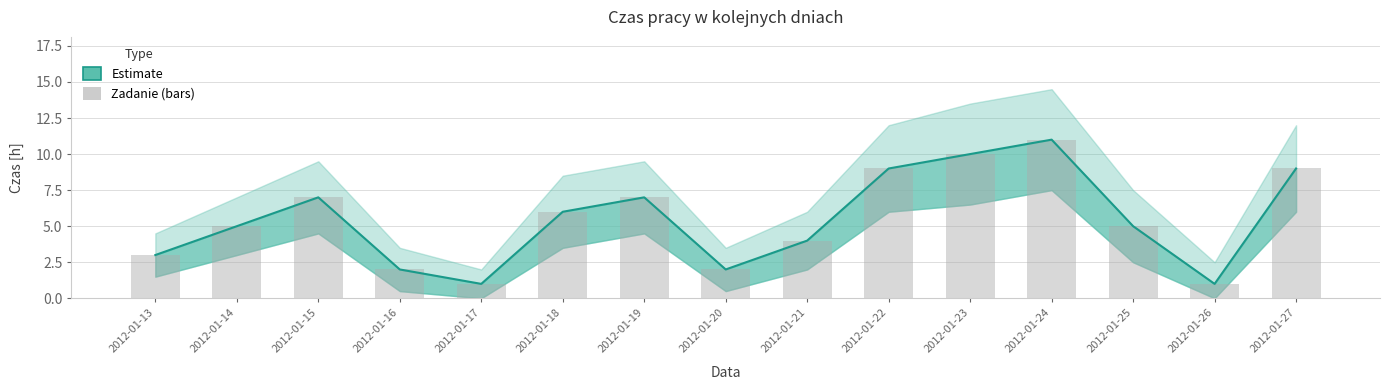

The chart shows a value of 0 at 2012-01-17. True or false?

False